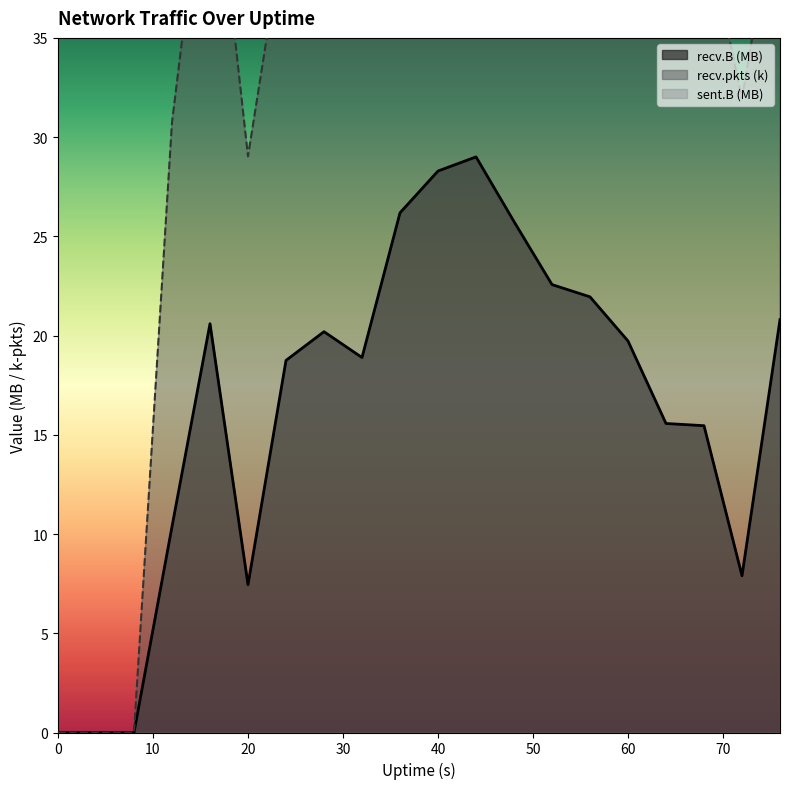

True or false: recv.B and recv.pkts cross at least once.

False